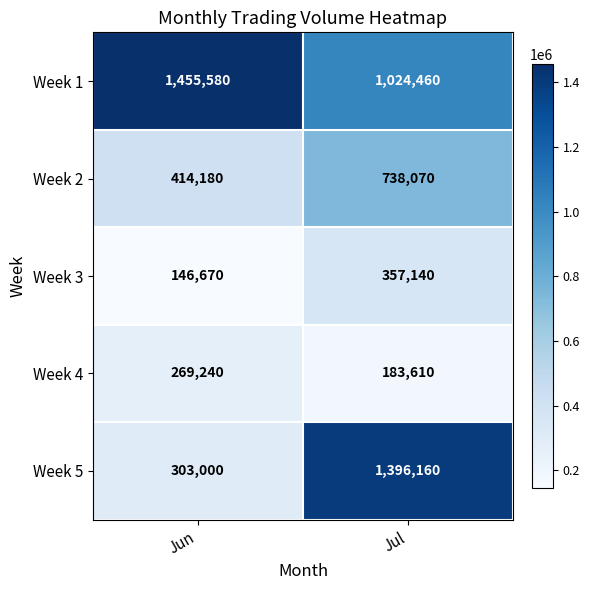

What is the sum of the Week 4 values at Jul and Jun?

452850